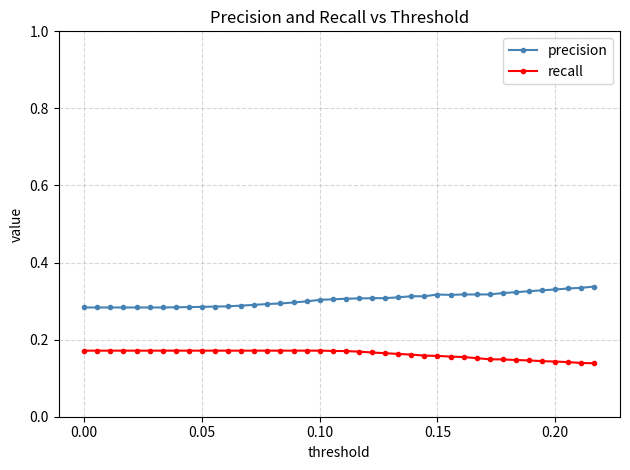

True or false: precision has more than 2 interior local peaks.

True